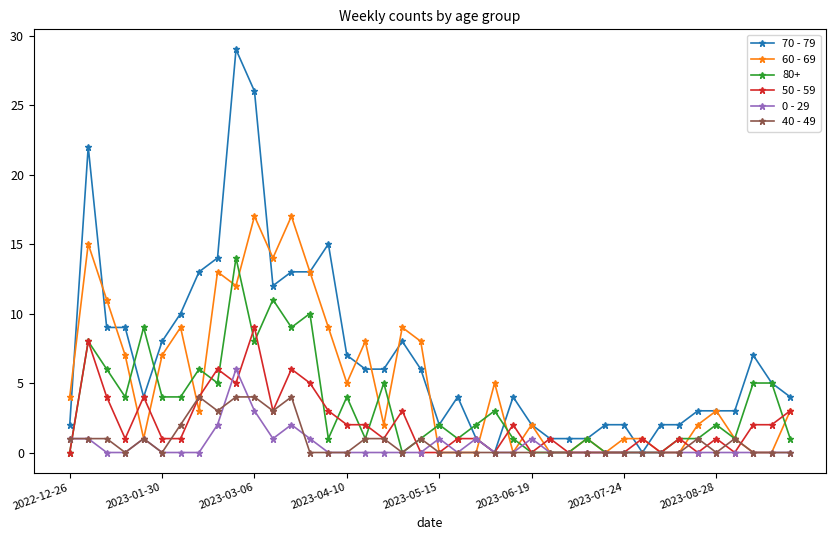

How many lines are shown in the chart?

6